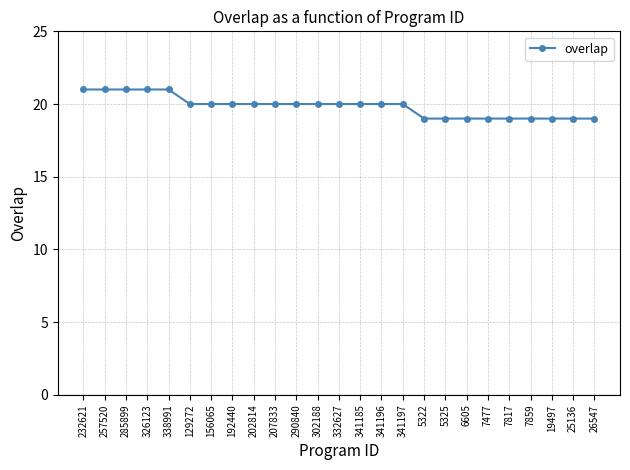

The chart shows a value of 30 at 285899. True or false?

False